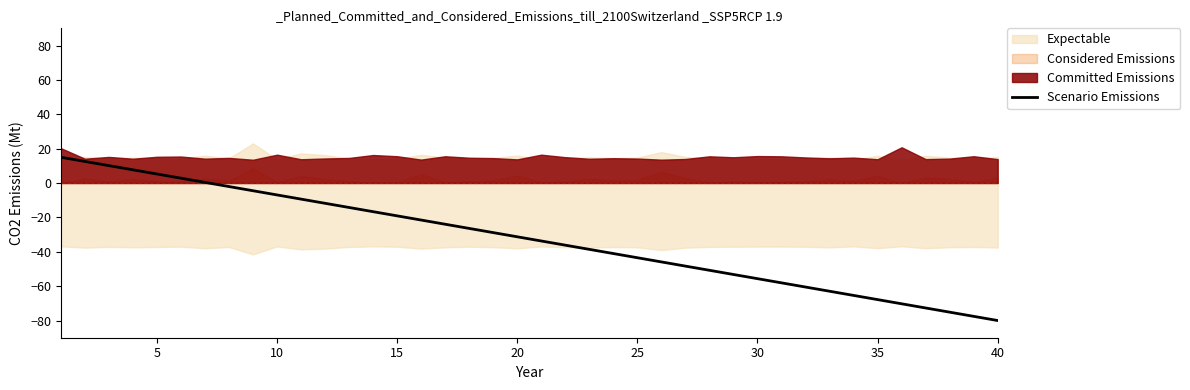

The chart shows a value of -43.5 at 24. True or false?

True